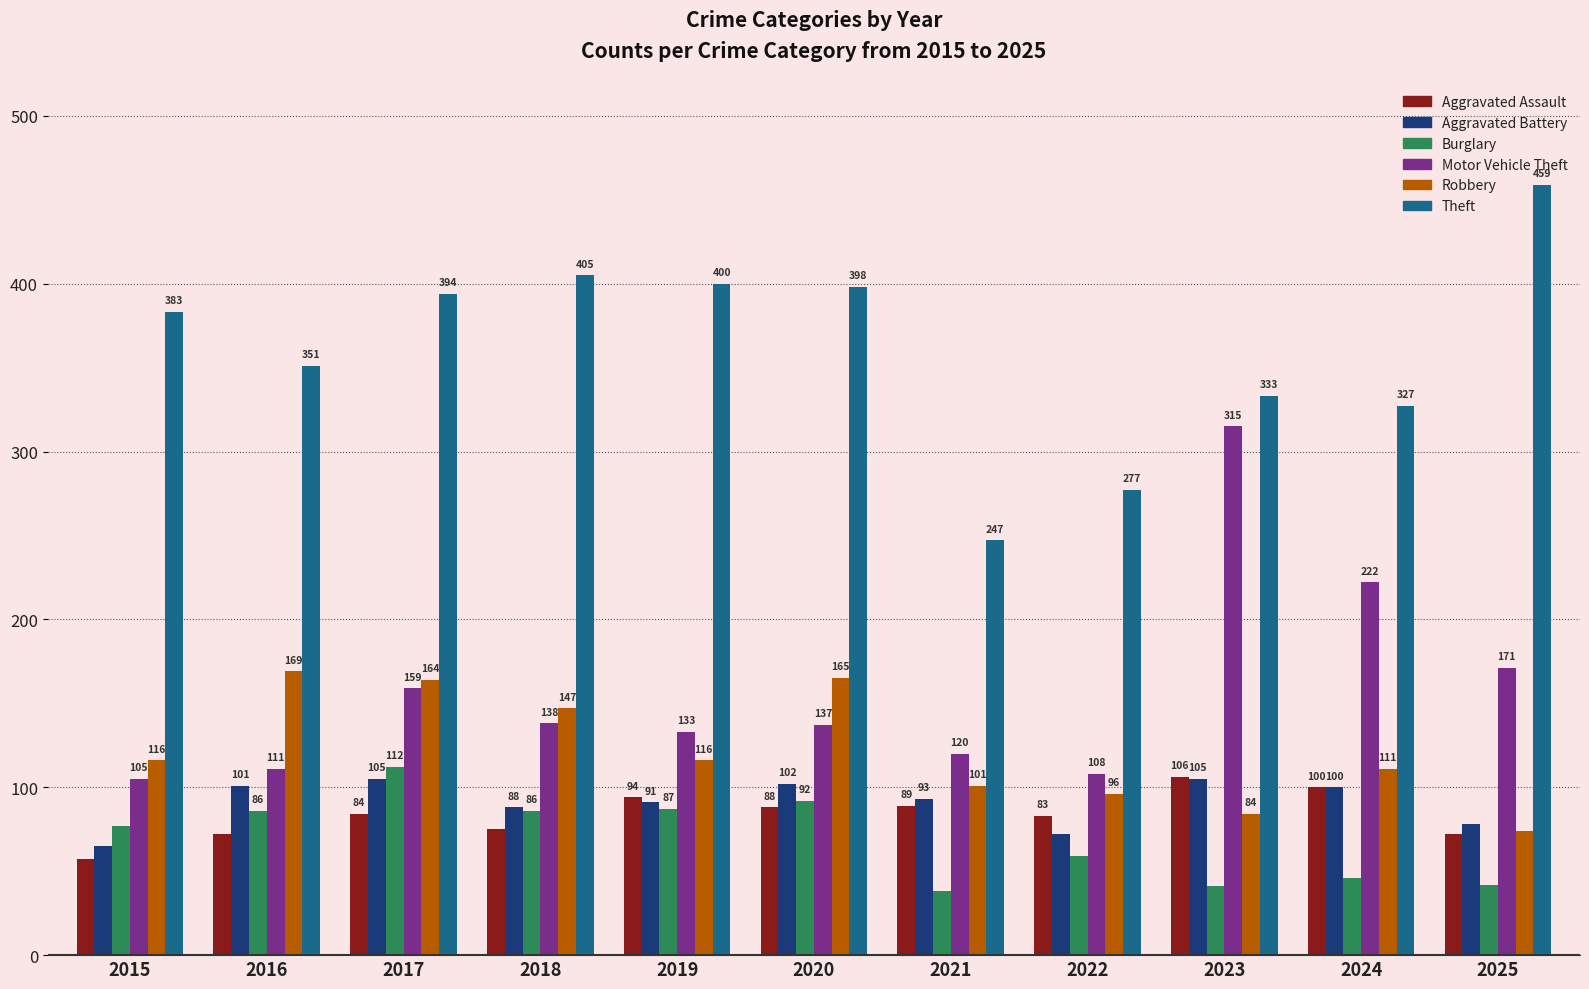

At how many categories does at least one series exceed 438?

1